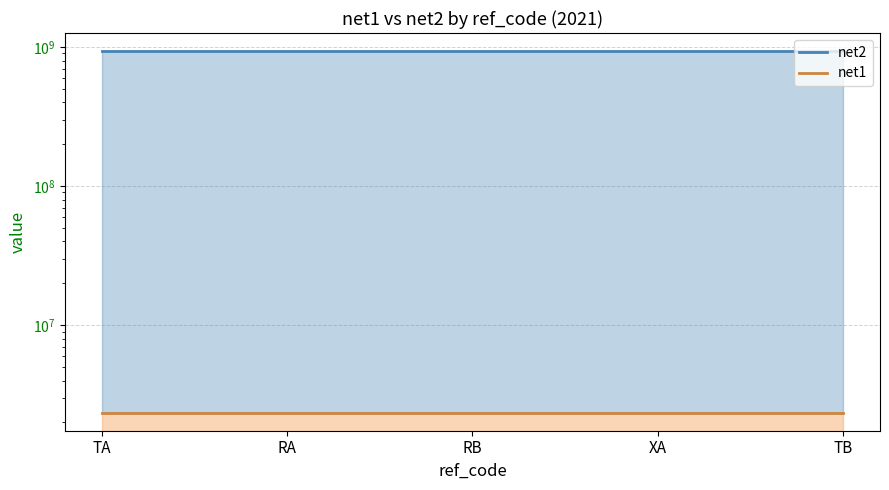

Reading left to right, extract all data points from this chart.

net2 line: 935000000	935000000	935000000	935000000	935000000
net1 line: 2350000	2350000	2350000	2350000	2350000